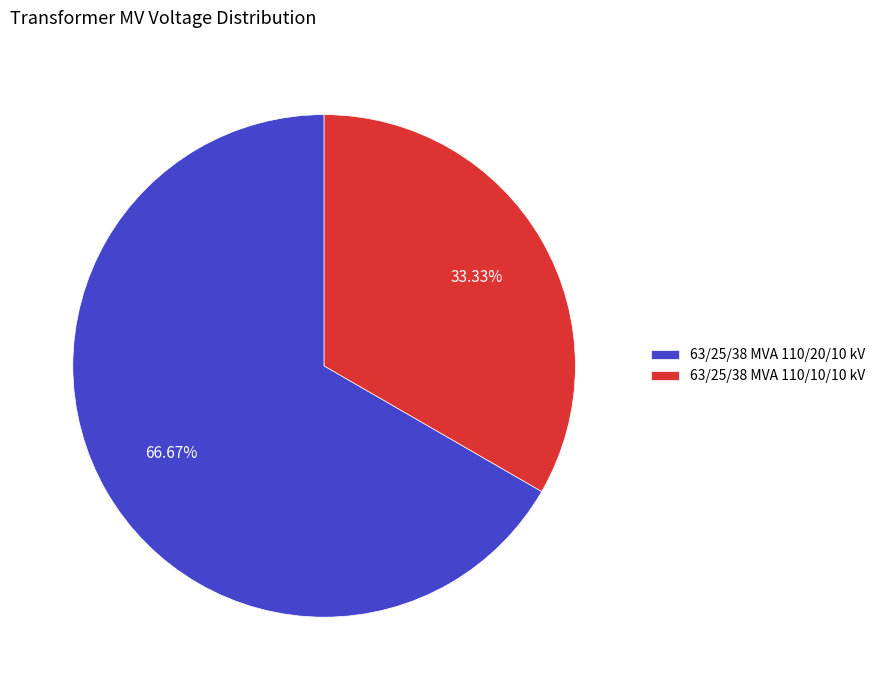

Rank the categories by value from highest to lowest.

63/25/38 MVA 110/20/10 kV, 63/25/38 MVA 110/10/10 kV